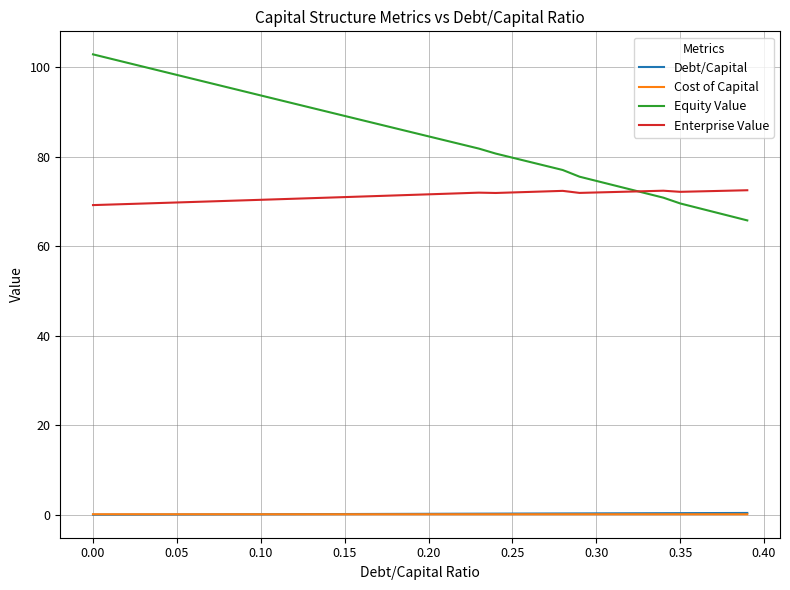

What is the highest value of the Equity Value series?

102.9